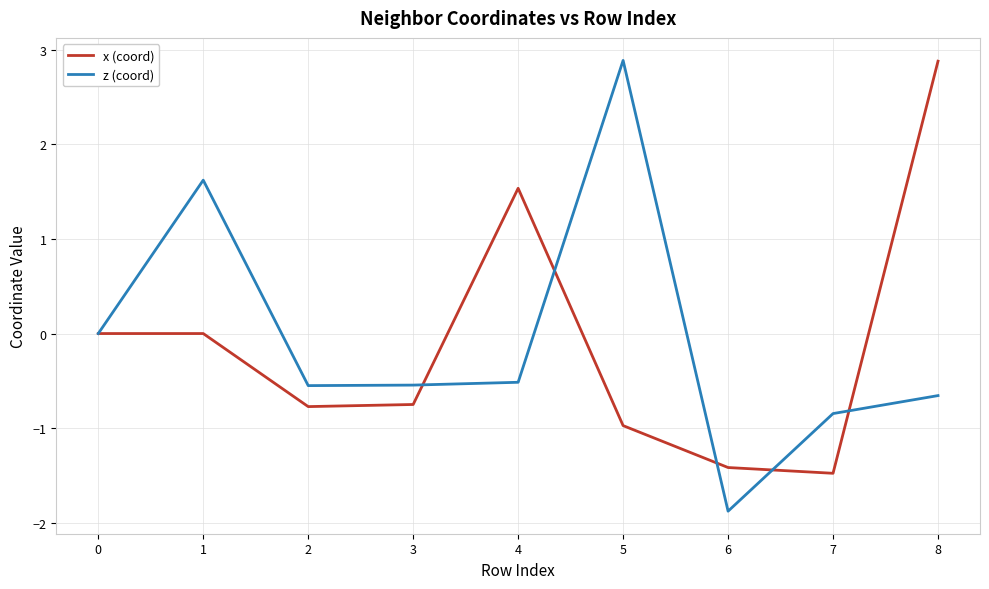

What is the total value across all series at 5?

1.9